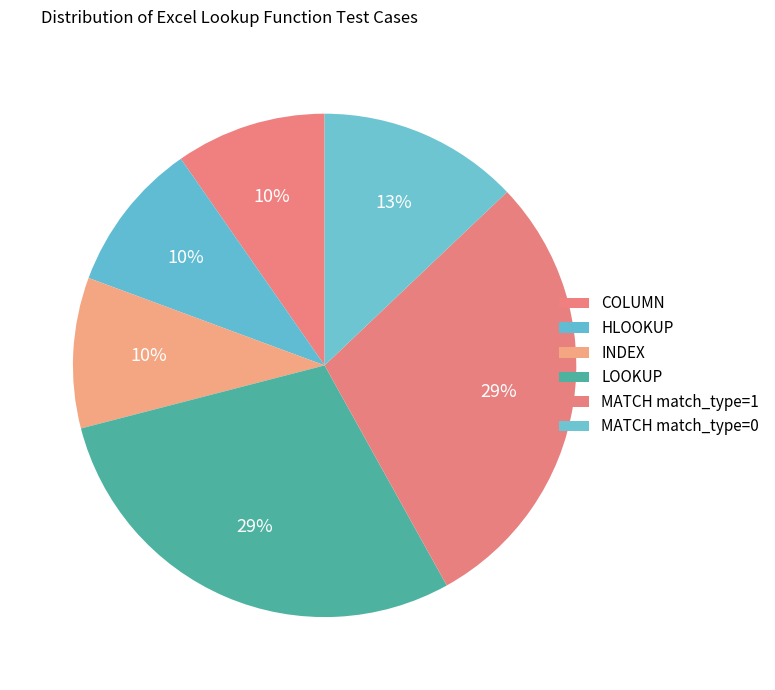

How many segments does this pie chart have?

6